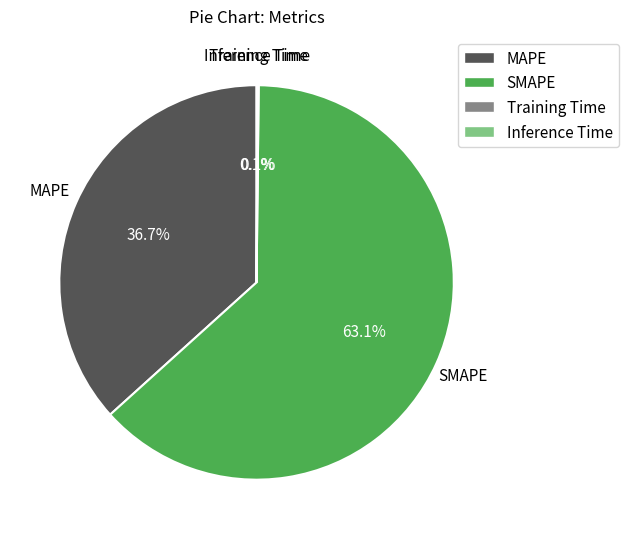

Which slice is the largest?

SMAPE